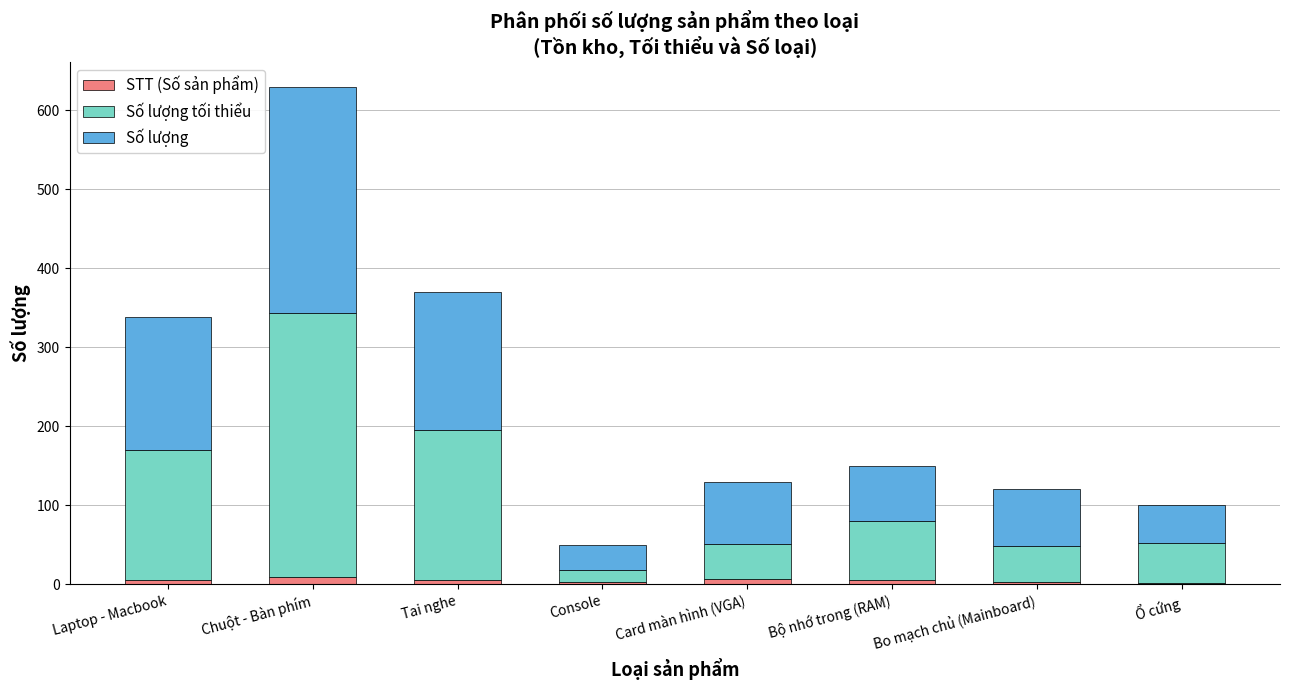

At which category is the sum across all series the highest?

Chuột - Bàn phím